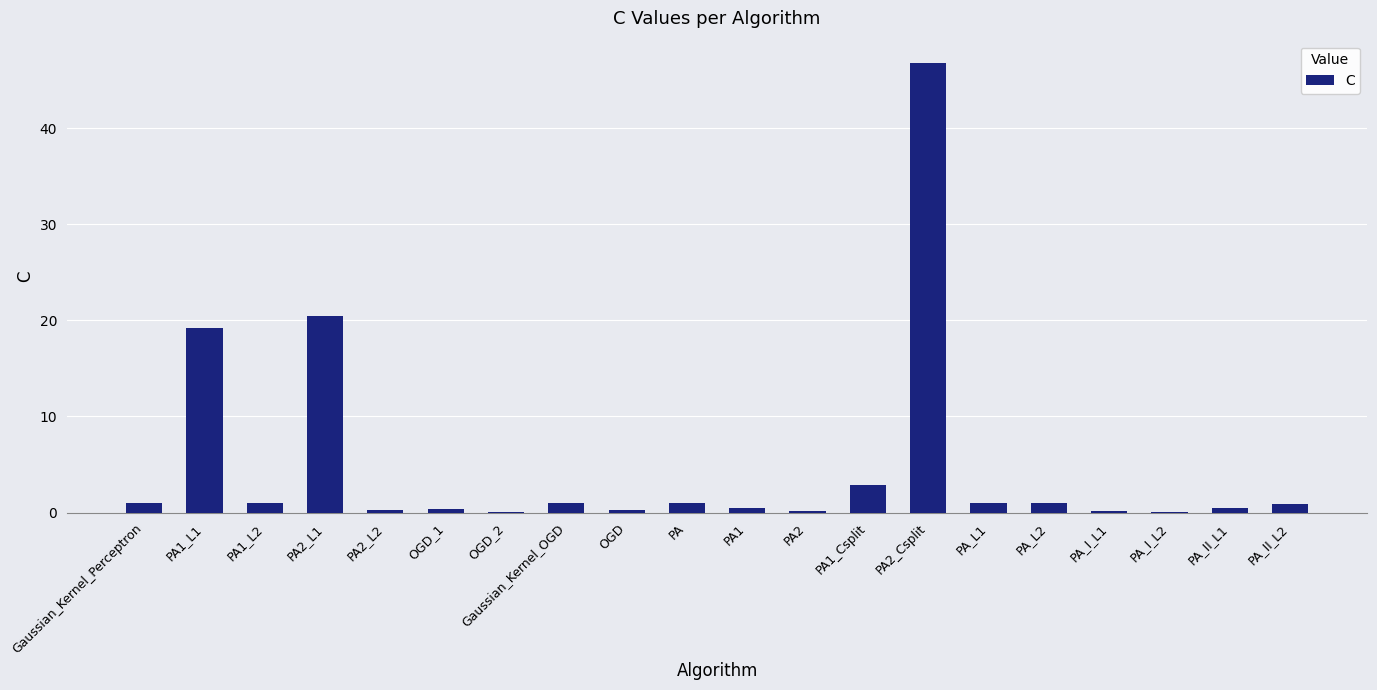

At which label is the value closest to 23?

PA2_L1